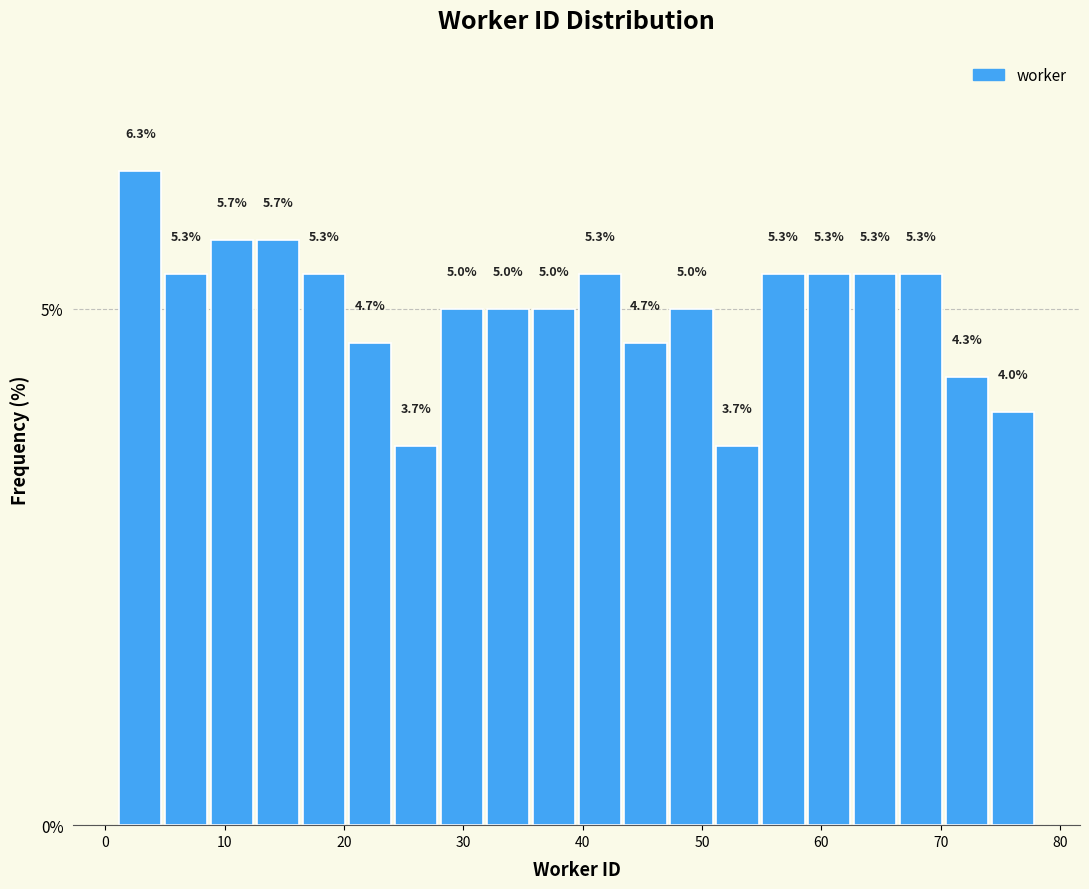

Read against the x-axis, roughly where is the centre of the tallest bar?

3